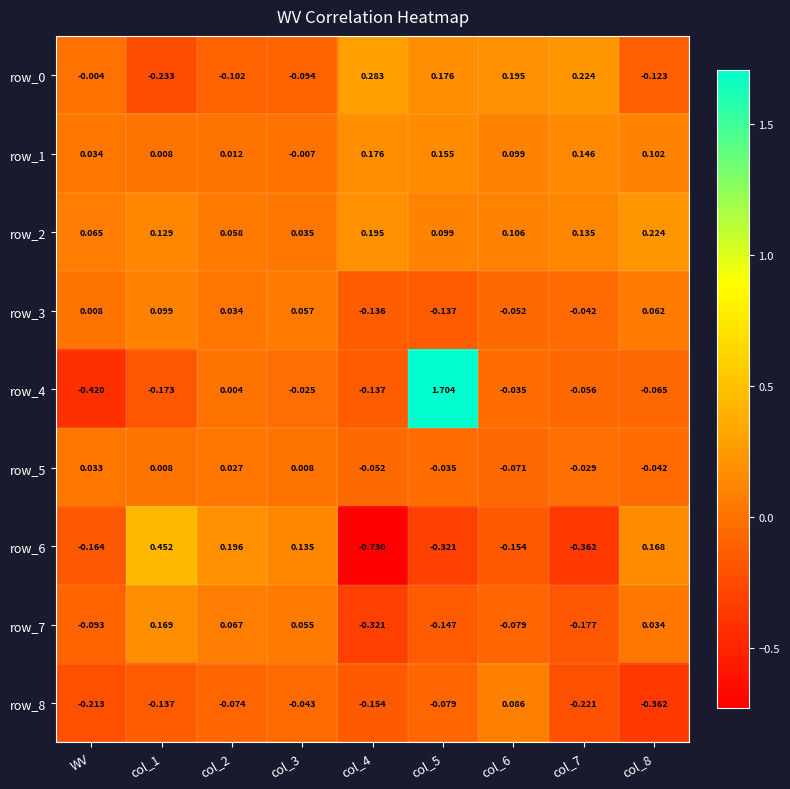

How many values in the row_5 series exceed 0?

4